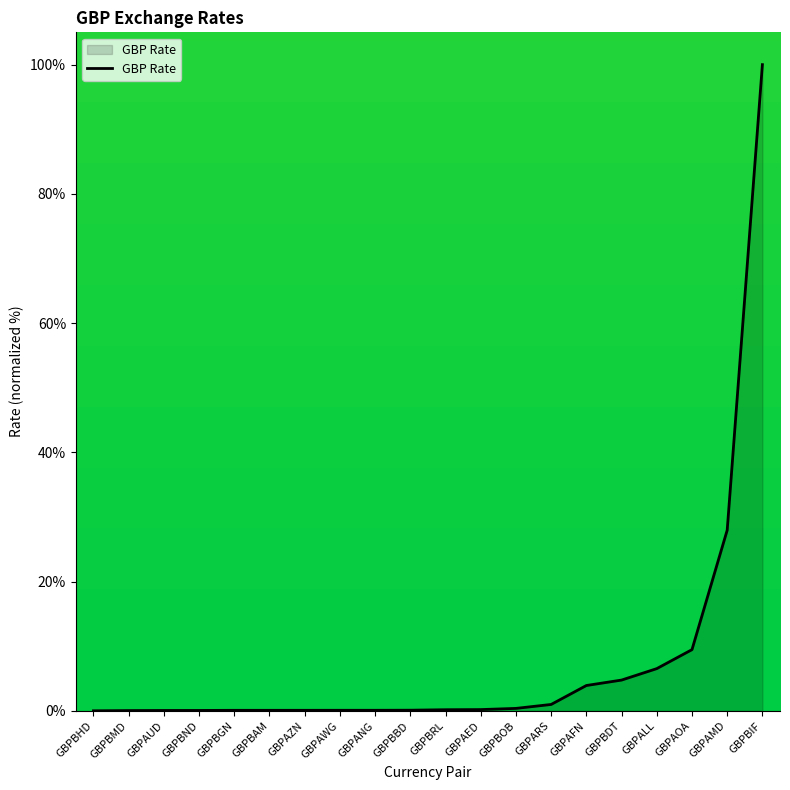

Between GBPBDT and GBPAFN, which is larger?

GBPBDT